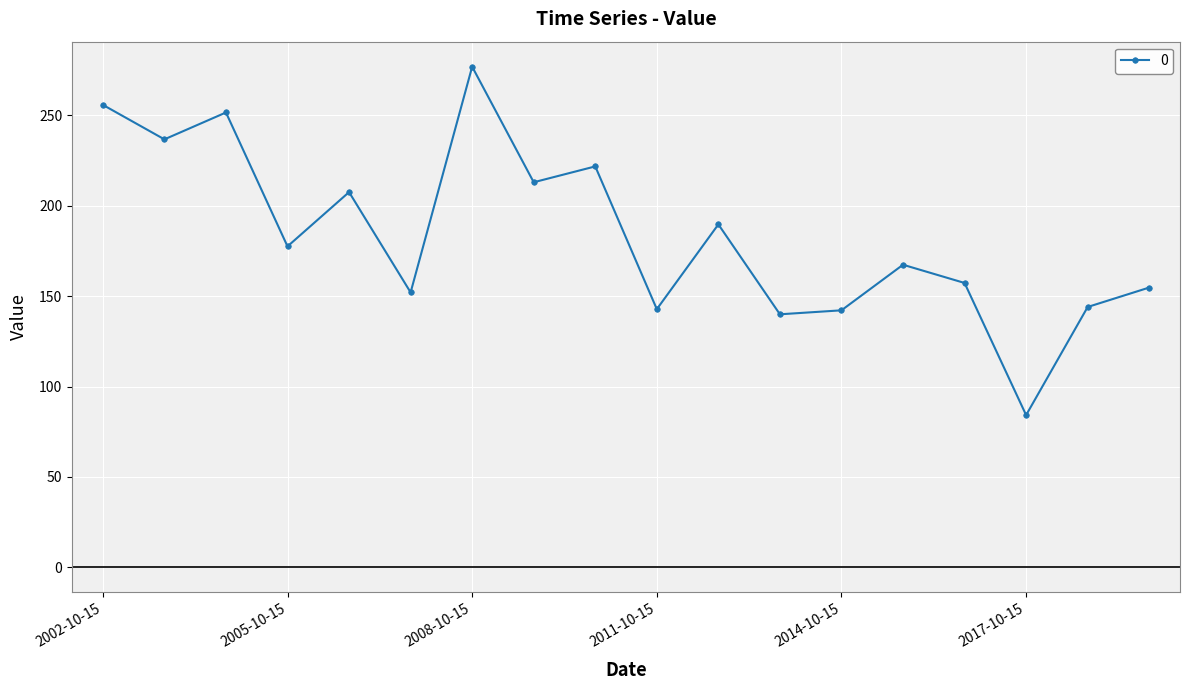

What is the value of the 4th point from the left?

177.5